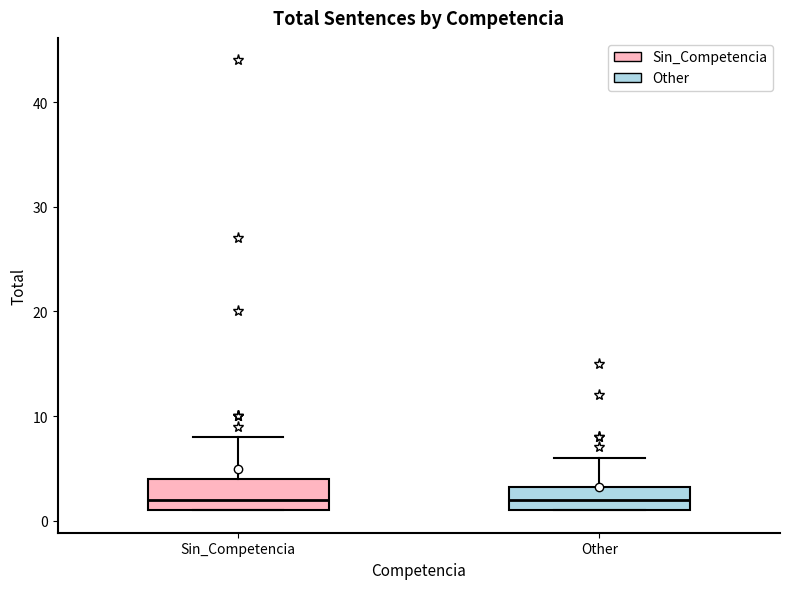

Reading left to right, transcribe this box plot: for each box, give where its median line is, the range the box spans, and where its two whiskers end, as read against the y-axis. The values are not printed on the chart, so give them approximately, as read against the axis.

Sin_Competencia: median 2, box 1 to 4, whiskers 1 to 8
Other: median 2, box 1 to 3, whiskers 1 to 6